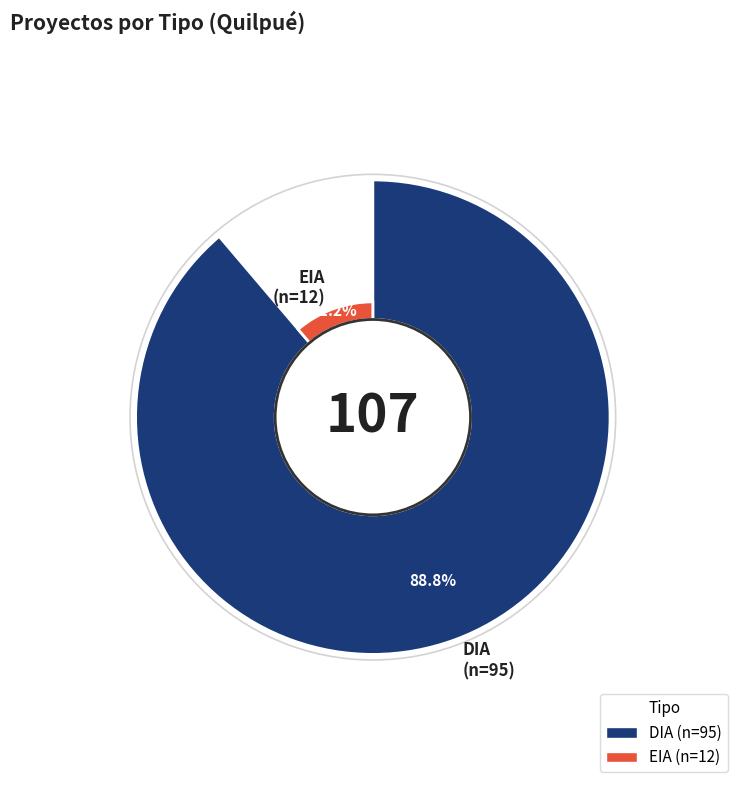

Rank the categories by value from highest to lowest.

DIA, EIA